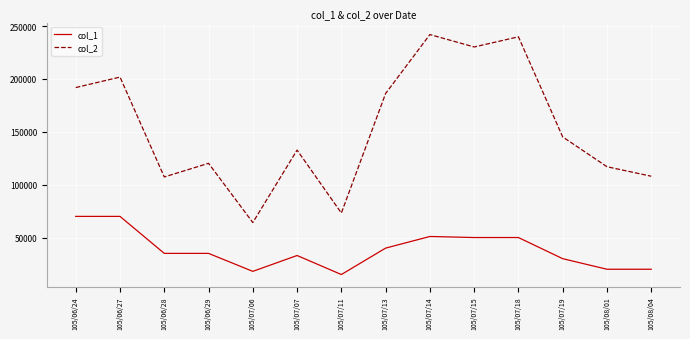

The value of col_1 at 105/07/11 is 15000. True or false?

True